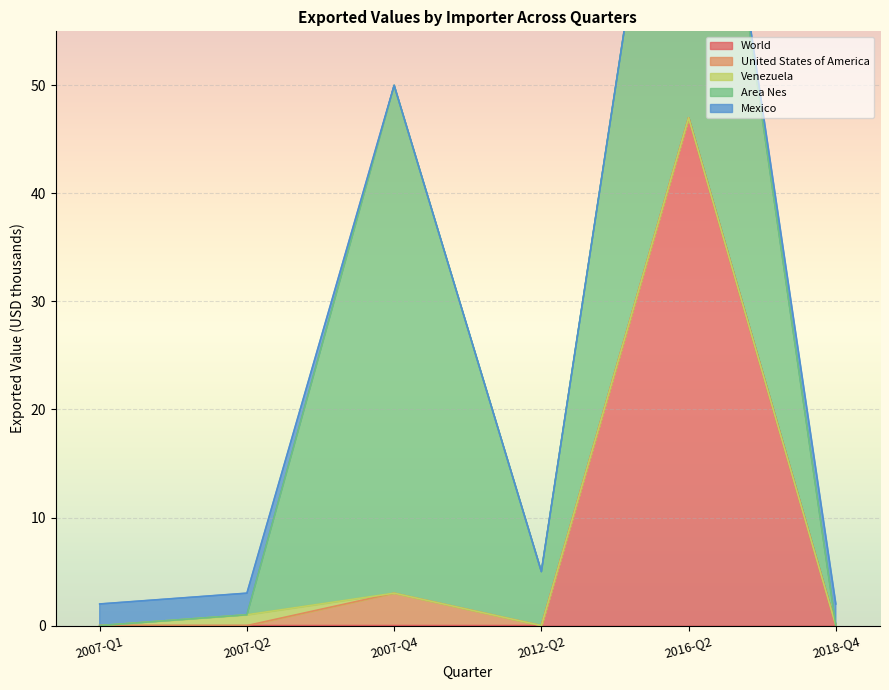

What is the total value across all series at 2007-Q1?

2